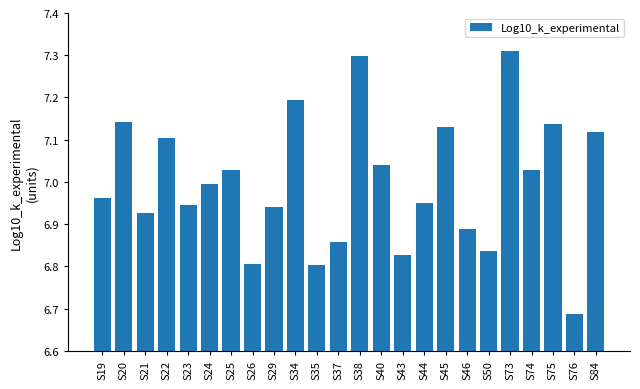

Does the chart contain any negative values?

No